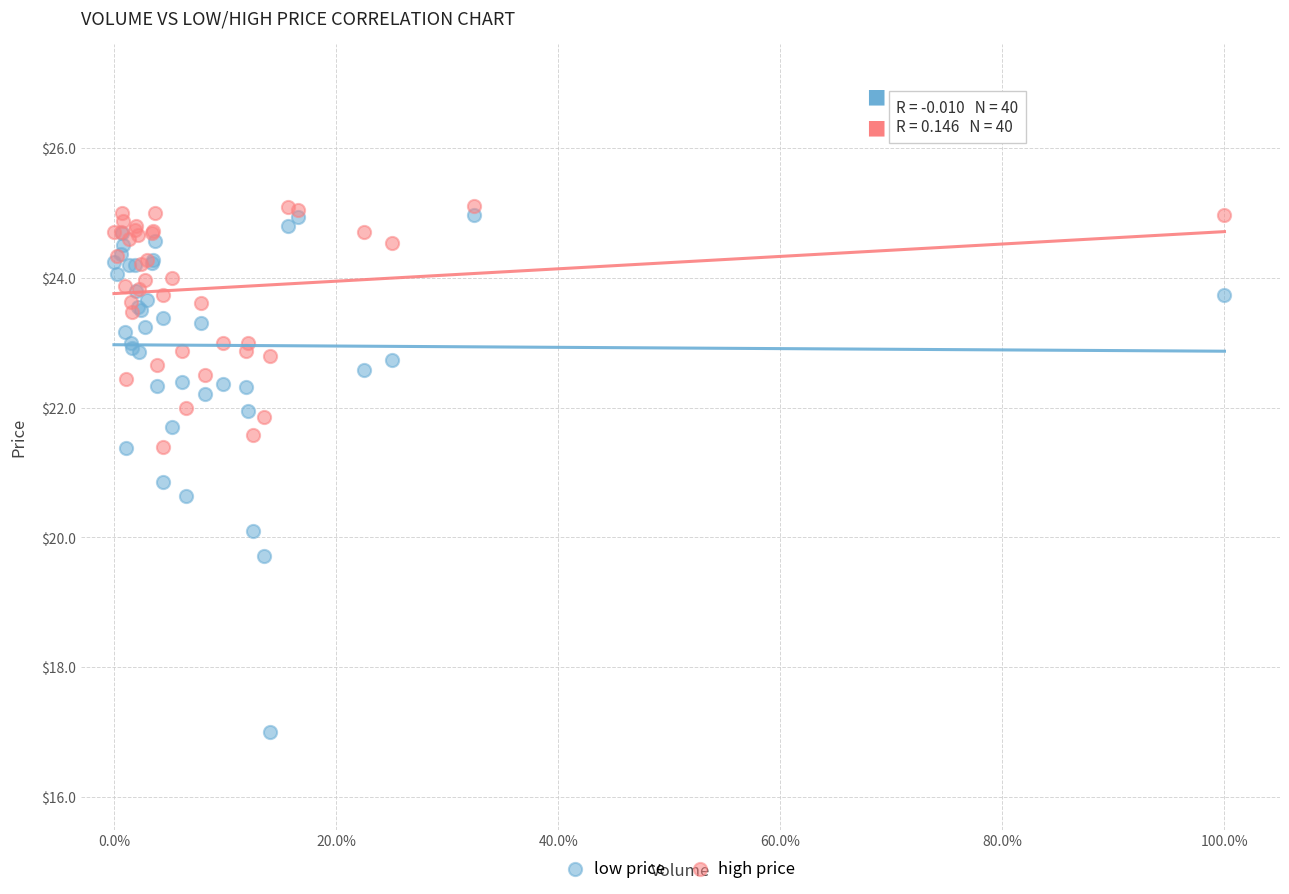

What is the X range (max minus min) for the scatter plot?

1.0